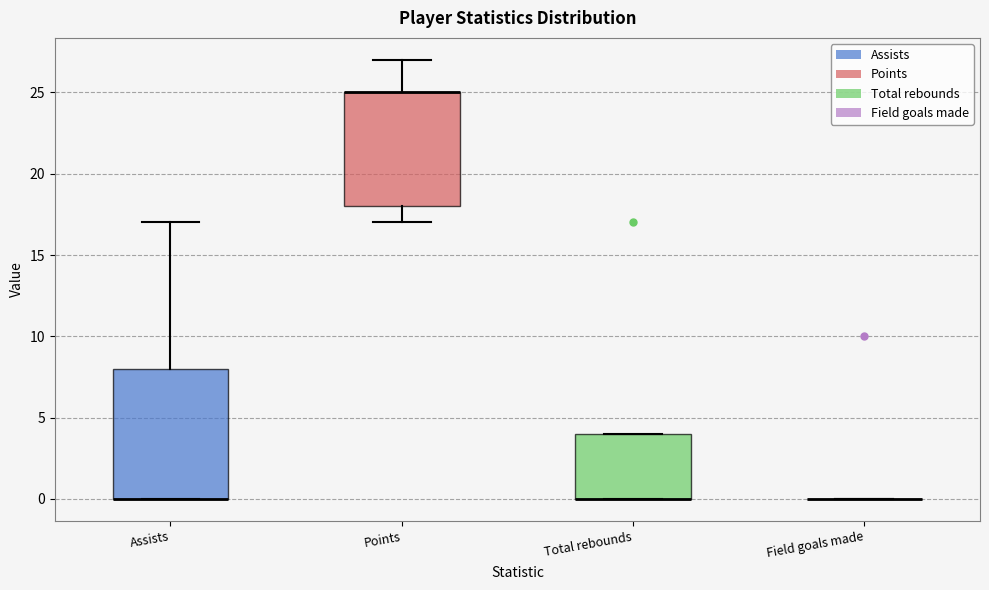

Reading left to right, read every box against the y-axis: the position of its median line, the range the box covers, and the ends of its whiskers. The values are not printed on the chart, so give them approximately, as read against the axis.

Assists: median 0 (drawn on the box's lower edge), box 0 to 8, whiskers 0 to 17
Points: median 25 (drawn on the box's upper edge), box 18 to 25, whiskers 17 to 27
Total rebounds: median 0 (drawn on the box's lower edge), box 0 to 4, whiskers 0 to 4
Field goals made: box collapsed to a line at 0, whiskers 0 to 0